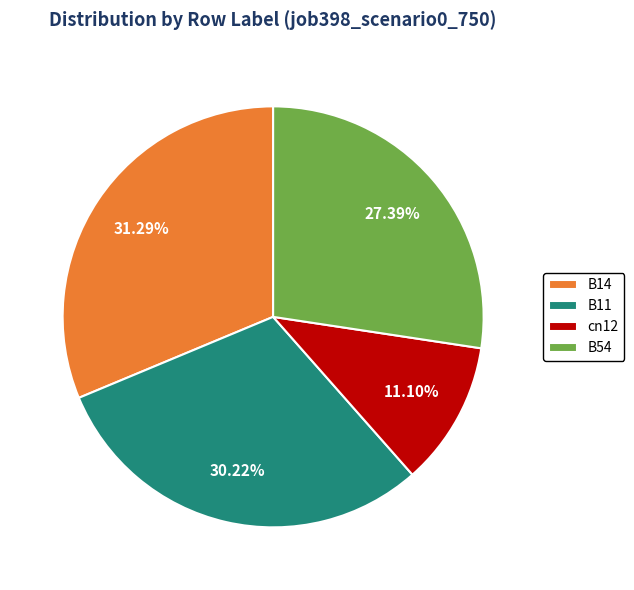

True or false: B11 accounts for 30% of the total.

True